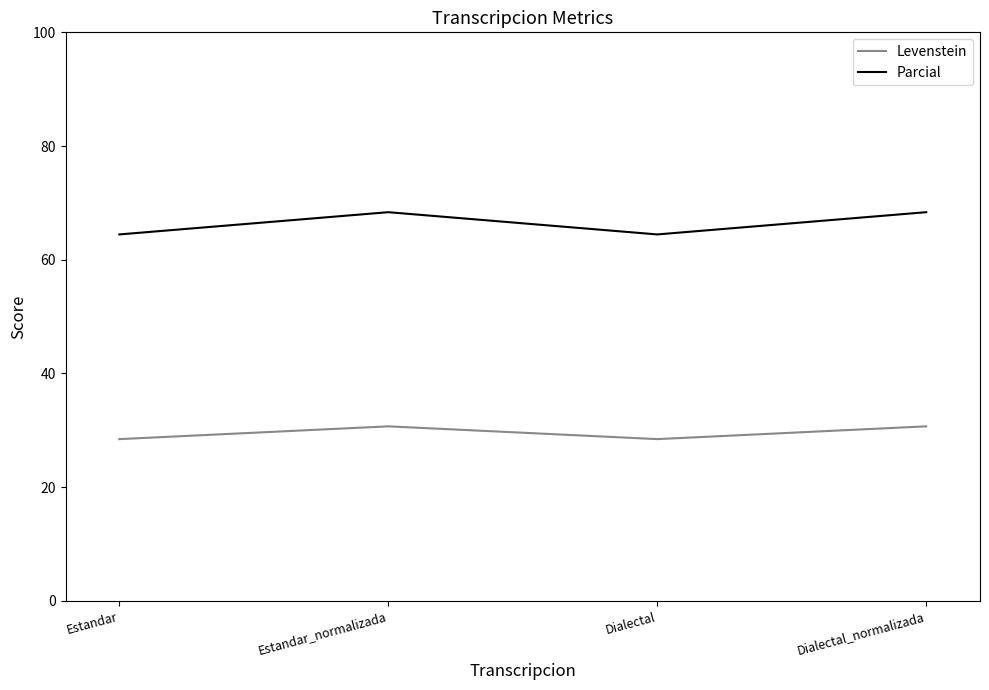

Is it true that Levenstein equals 28.5 at Estandar?

True